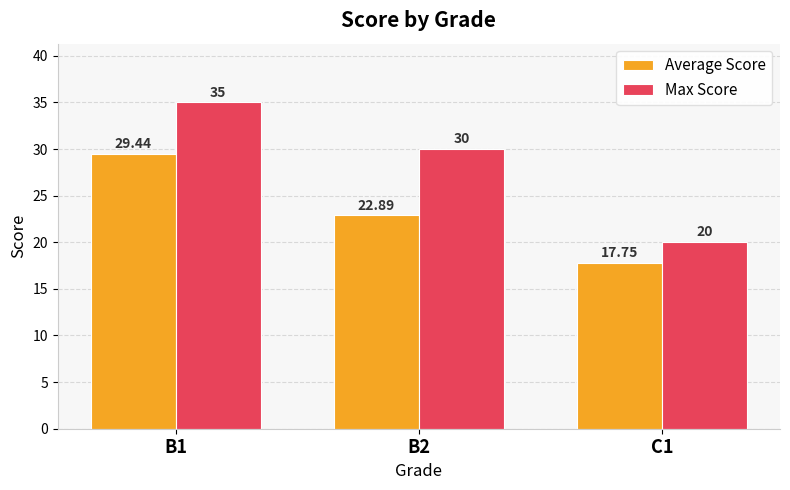

How many values in the Average Score series exceed 22?

2